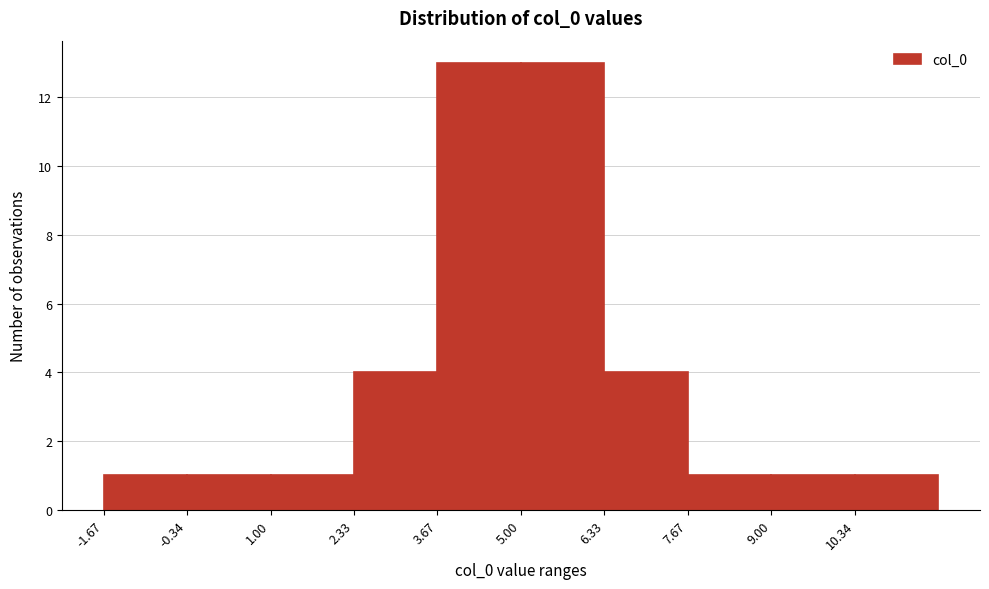

Reading left to right, transcribe this chart: for each bar, give the range it covers on the x-axis and its height. Neither the bar edges nor the heights are printed on the chart, so give them approximately, as read against the axes.

-1.6 to -0.4: 1
-0.4 to 1.0: 1
1.0 to 2.4: 1
2.4 to 3.6: 4
3.6 to 5.0: 13
5.0 to 6.4: 13
6.4 to 7.6: 4
7.6 to 9.0: 1
9.0 to 10.4: 1
10.4 to 11.6: 1